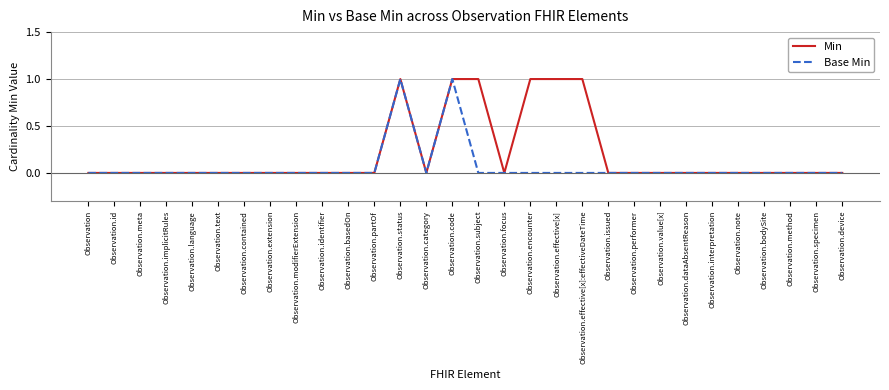

Which series has the largest total across all categories?

Min